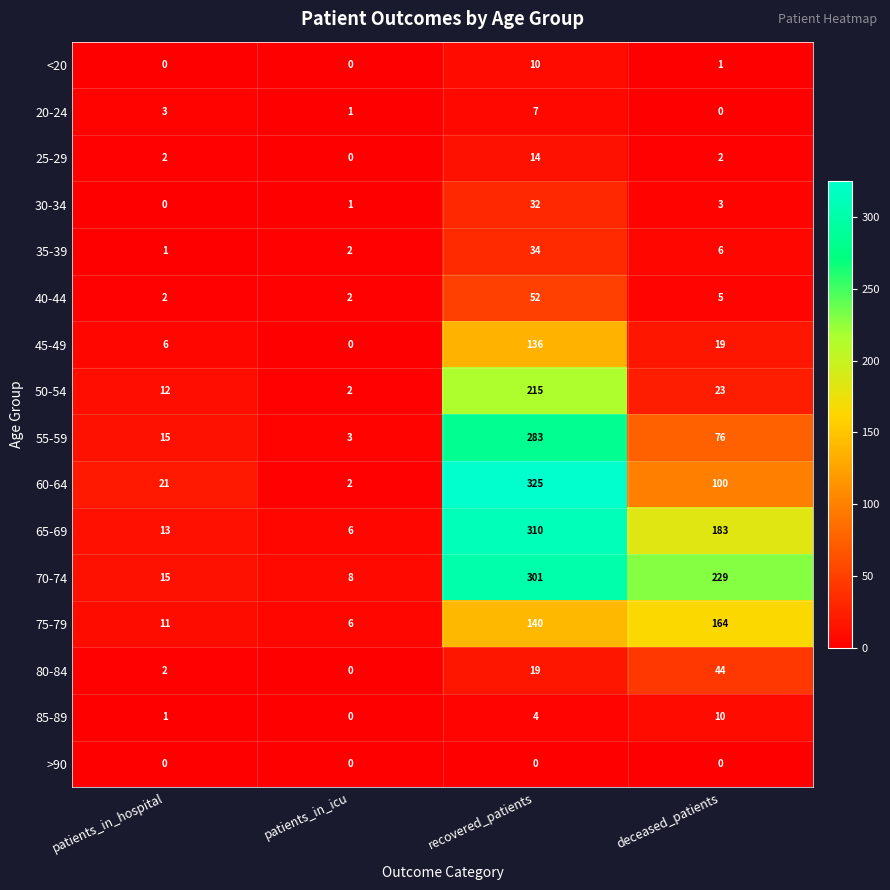

What is the approximate value of 30-34 at recovered_patients?

32